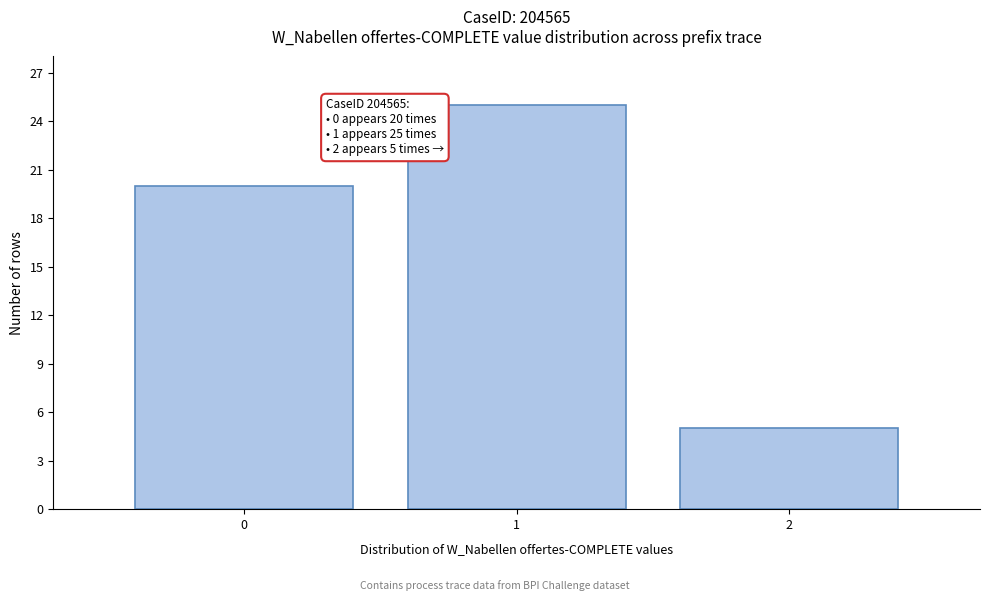

Reading left to right, what are all the values shown in this chart?

0=20	1=25	2=5